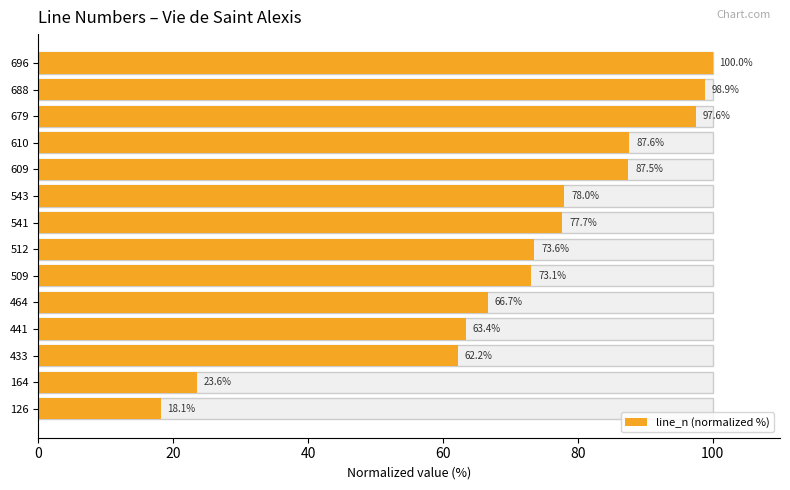

How many data points are above 77?

7